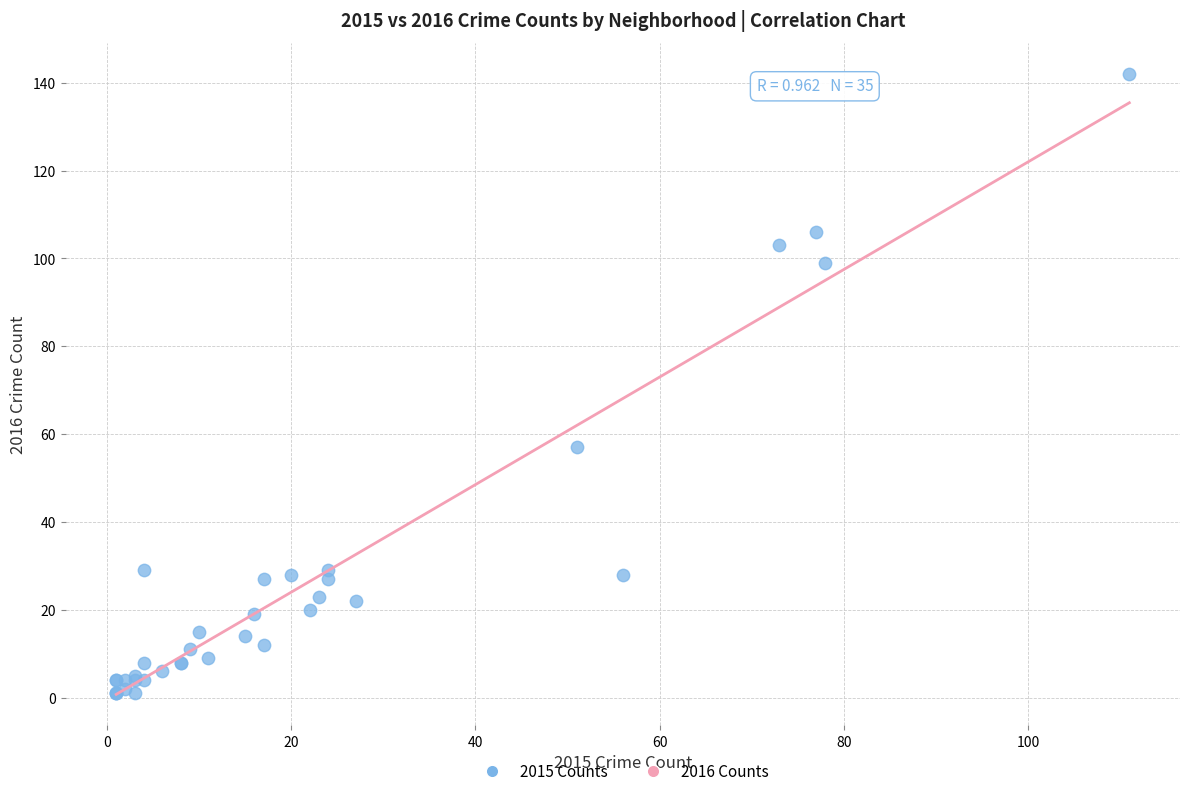

What Y value in the scatter plot is closest to 71?

57